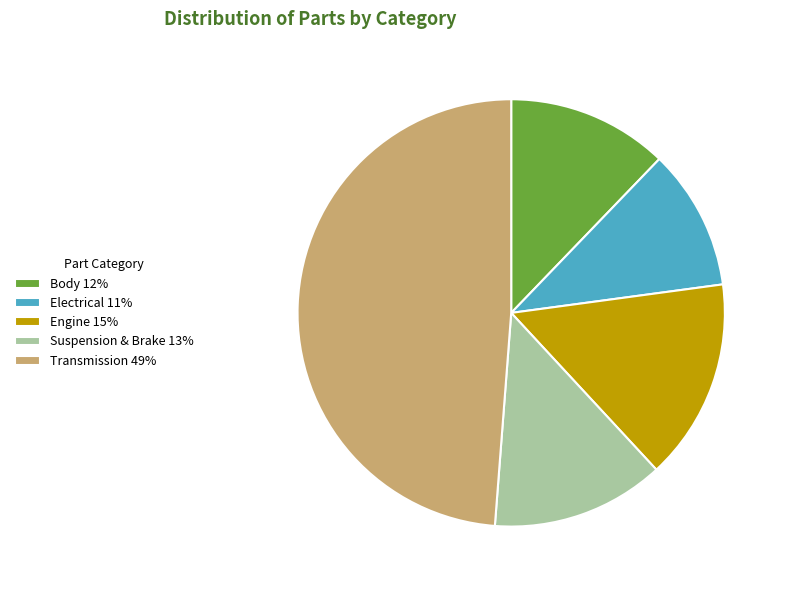

Is Transmission 49% the majority of the pie?

No